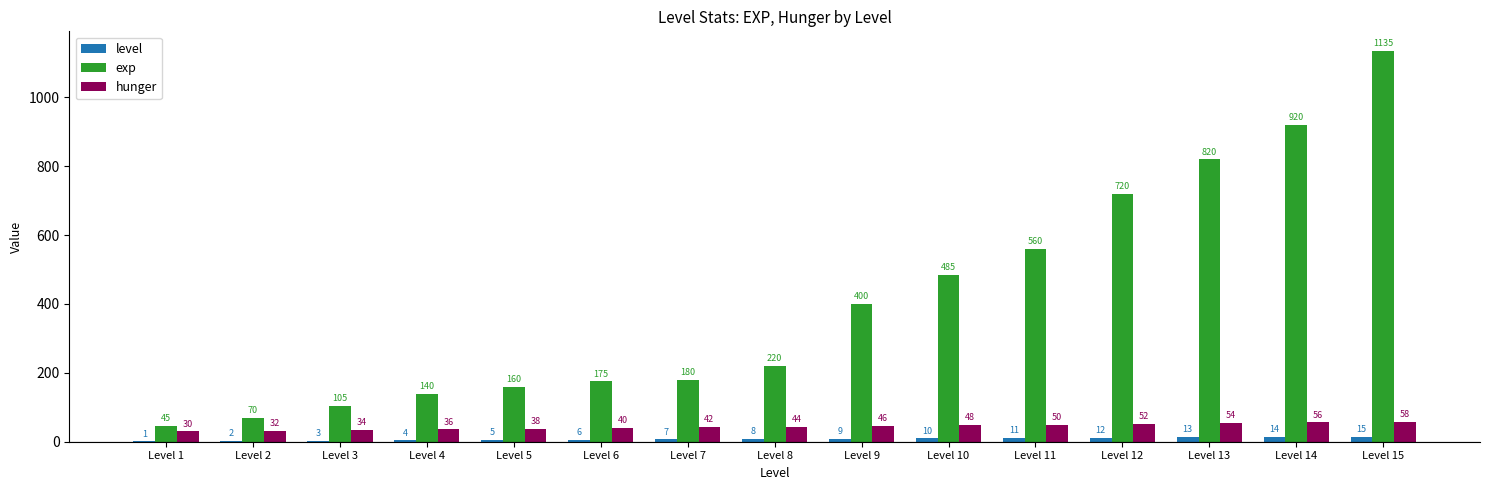

The value of hunger at Level 15 is 103. True or false?

False